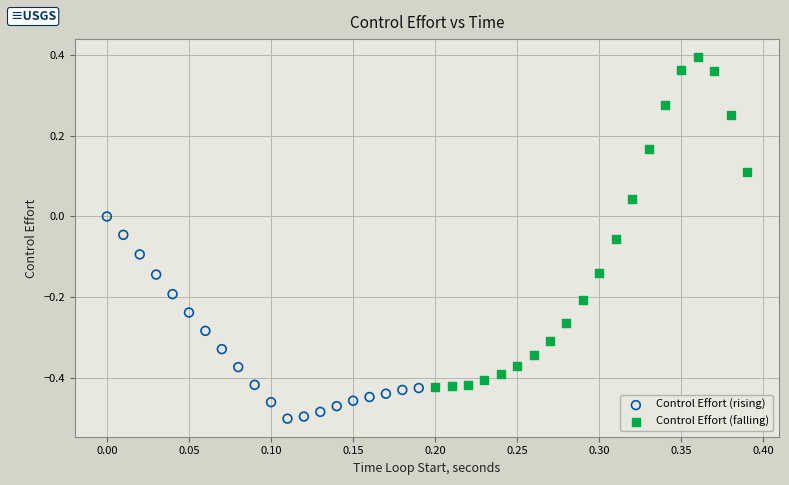

Which series reaches the minimum Y coordinate?

Control Effort (rising)